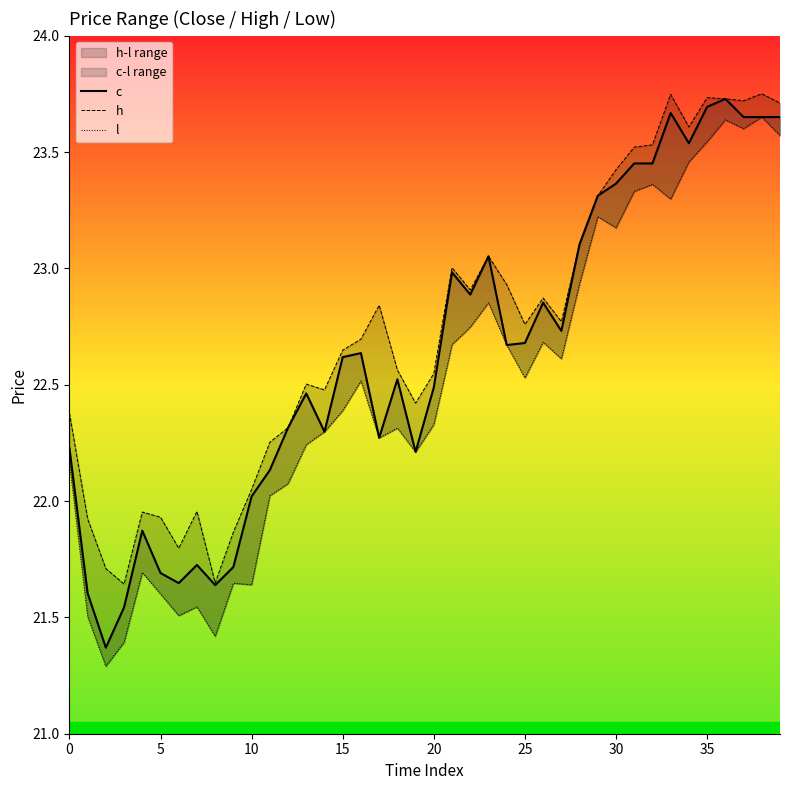

How many values in the c series exceed 22?

31